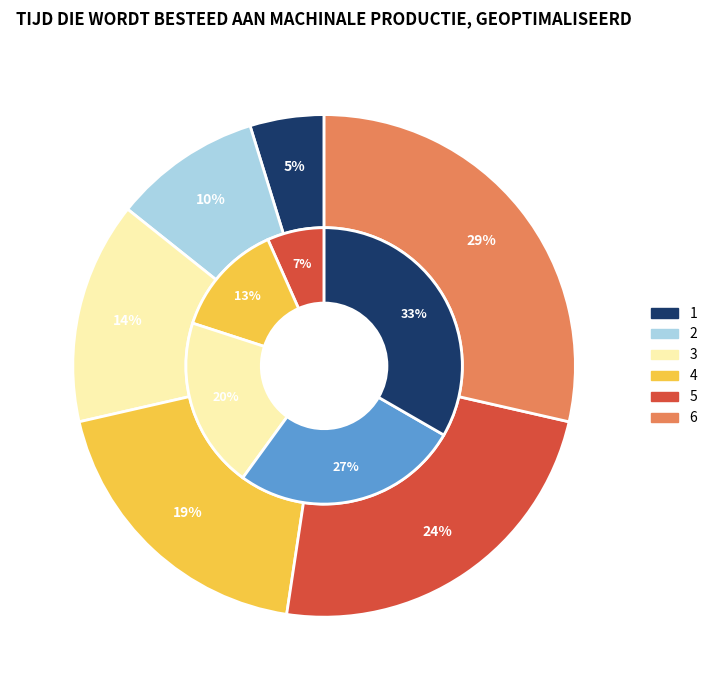

What percentage is the 2 slice, to the nearest percent?

10%